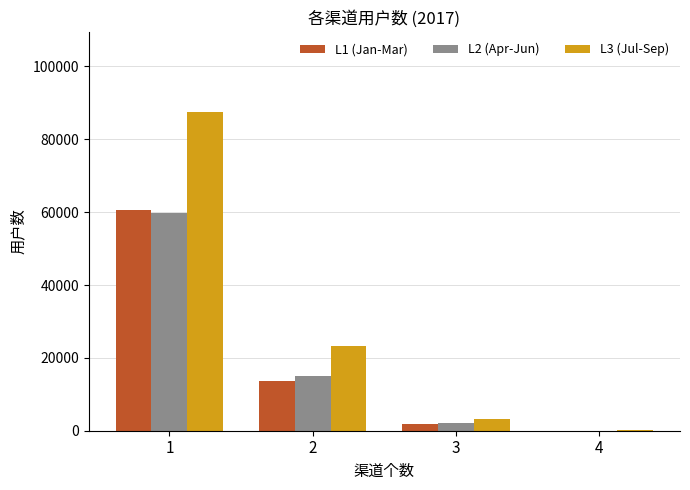

Reading right to left, extract all data points from this chart.

L1 (Jan-Mar): 4=7	3=1781	2=13579	1=60715
L2 (Apr-Jun): 4=19	3=2083	2=15029	1=59690
L3 (Jul-Sep): 4=65	3=3283	2=23391	1=87583